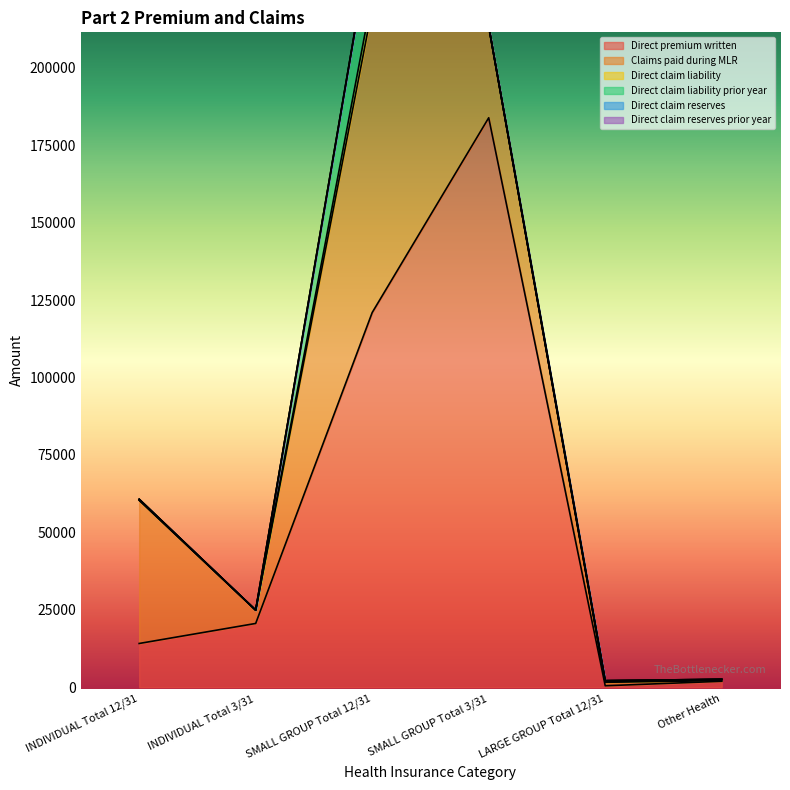

In Direct premium written, how many points are lower than both neighbors (excluding endpoints)?

1